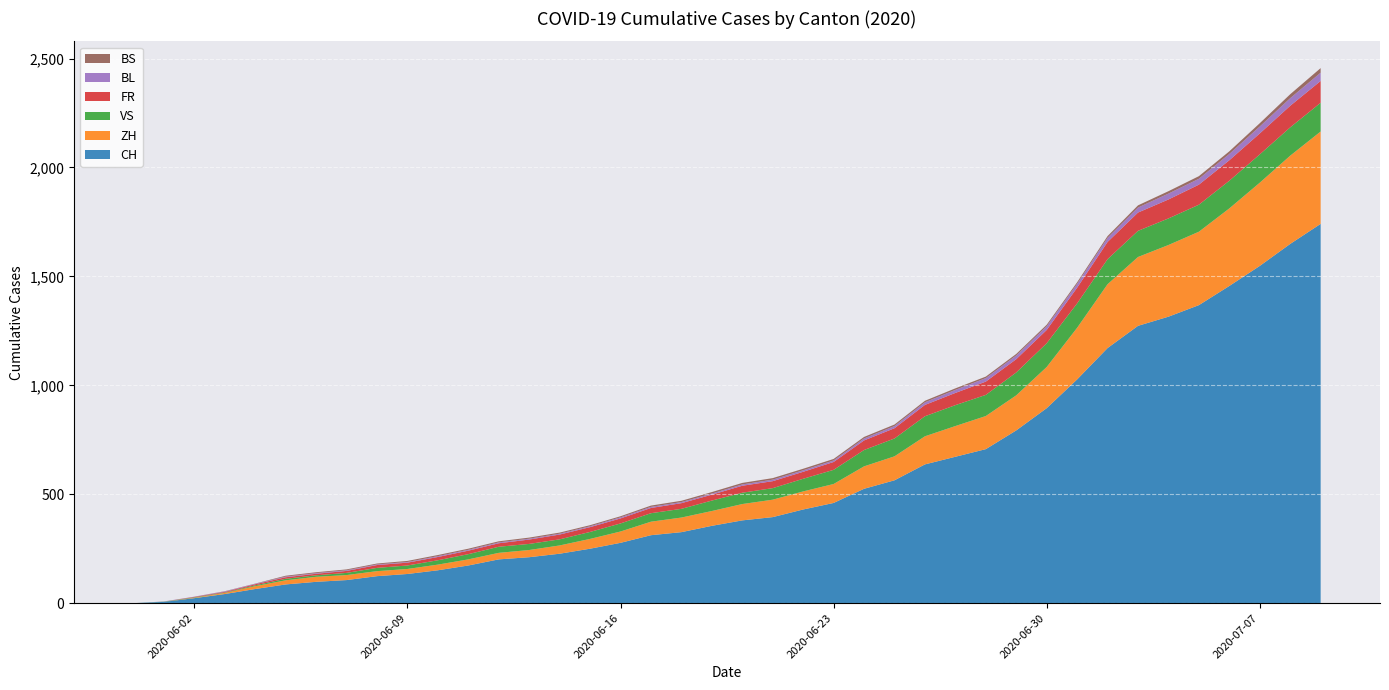

What is the highest value of the CH series?

1741